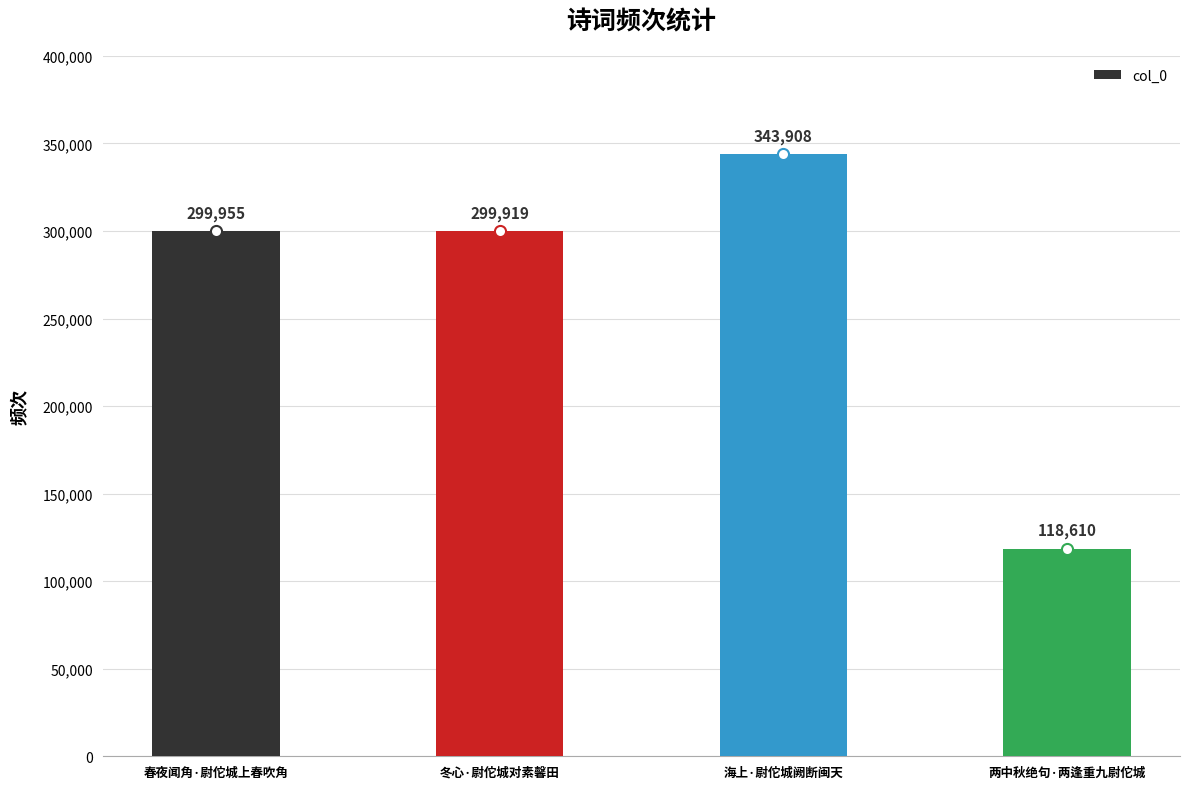

How many distinct data groups are displayed?

1